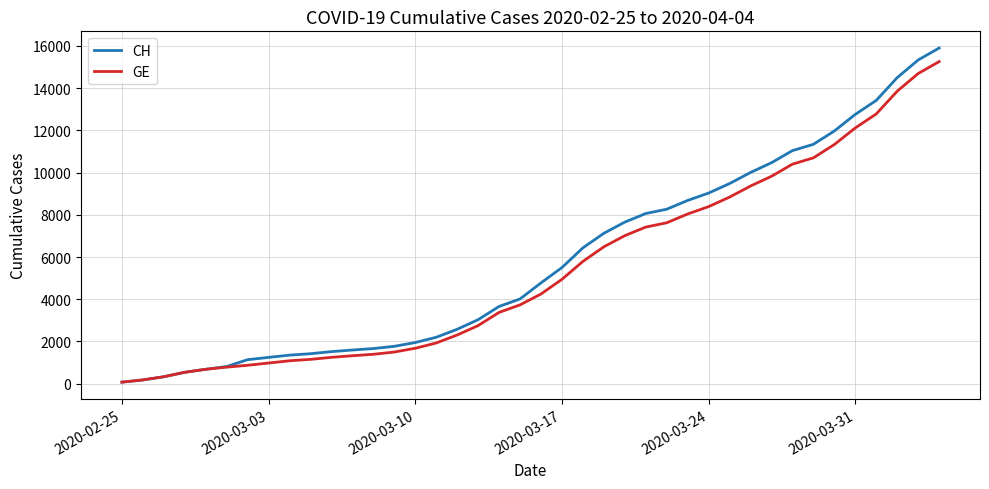

Which series has the widest spread of values?

CH